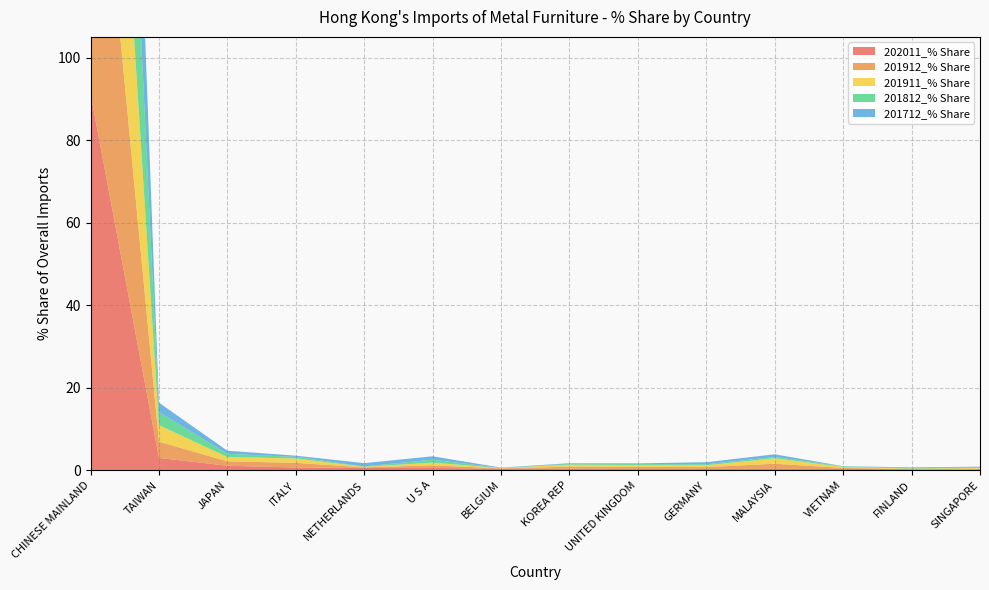

Reading right to left, transcribe all the data shown in this chart.

202011_% Share: SINGAPORE=0.1	FINLAND=0.2	VIETNAM=0.3	MALAYSIA=0.3	GERMANY=0.3	UNITED KINGDOM=0.3	KOREA REP=0.4	BELGIUM=0.4	U S A=0.5	NETHERLANDS=0.6	ITALY=0.7	JAPAN=1.1	TAIWAN=3.0	CHINESE MAINLAND=91.3
201912_% Share: SINGAPORE=0.2	FINLAND=0.1	VIETNAM=0.2	MALAYSIA=1.2	GERMANY=0.4	UNITED KINGDOM=0.5	KOREA REP=0.5	BELGIUM=0.1	U S A=0.6	NETHERLANDS=0.1	ITALY=1.1	JAPAN=1.1	TAIWAN=3.9	CHINESE MAINLAND=89.1
201911_% Share: SINGAPORE=0.2	FINLAND=0.1	VIETNAM=0.2	MALAYSIA=1.3	GERMANY=0.5	UNITED KINGDOM=0.4	KOREA REP=0.5	BELGIUM=0.1	U S A=0.6	NETHERLANDS=0.1	ITALY=1.1	JAPAN=1.0	TAIWAN=4.0	CHINESE MAINLAND=89.0
201812_% Share: SINGAPORE=0.1	FINLAND=0.1	VIETNAM=0.1	MALAYSIA=0.3	GERMANY=0.2	UNITED KINGDOM=0.2	KOREA REP=0.2	BELGIUM=0.0	U S A=0.7	NETHERLANDS=0.1	ITALY=0.4	JAPAN=0.8	TAIWAN=3.2	CHINESE MAINLAND=92.7
201712_% Share: SINGAPORE=0.2	FINLAND=0.2	VIETNAM=0.0	MALAYSIA=0.6	GERMANY=0.5	UNITED KINGDOM=0.2	KOREA REP=0.1	BELGIUM=0.1	U S A=0.8	NETHERLANDS=0.8	ITALY=0.3	JAPAN=0.7	TAIWAN=2.3	CHINESE MAINLAND=92.3